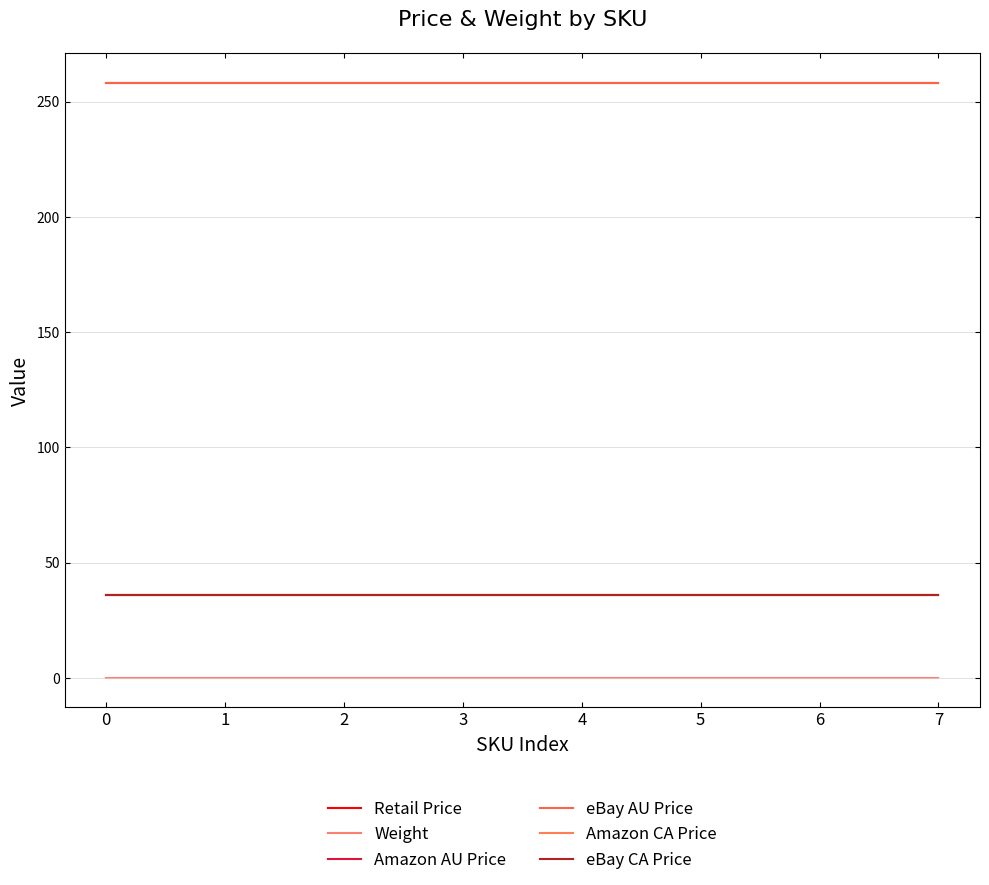

Reading right to left, transcribe all the data shown in this chart.

Retail Price: 7=36.0	6=36.0	5=36.0	4=36.0	3=36.0	2=36.0	1=36.0	0=36.0
Weight: 7=0.2	6=0.2	5=0.2	4=0.2	3=0.2	2=0.2	1=0.2	0=0.2
Amazon AU Price: 7=258.0	6=258.0	5=258.0	4=258.0	3=258.0	2=258.0	1=258.0	0=258.0
eBay AU Price: 7=258.0	6=258.0	5=258.0	4=258.0	3=258.0	2=258.0	1=258.0	0=258.0
Amazon CA Price: 7=36.0	6=36.0	5=36.0	4=36.0	3=36.0	2=36.0	1=36.0	0=36.0
eBay CA Price: 7=36.0	6=36.0	5=36.0	4=36.0	3=36.0	2=36.0	1=36.0	0=36.0